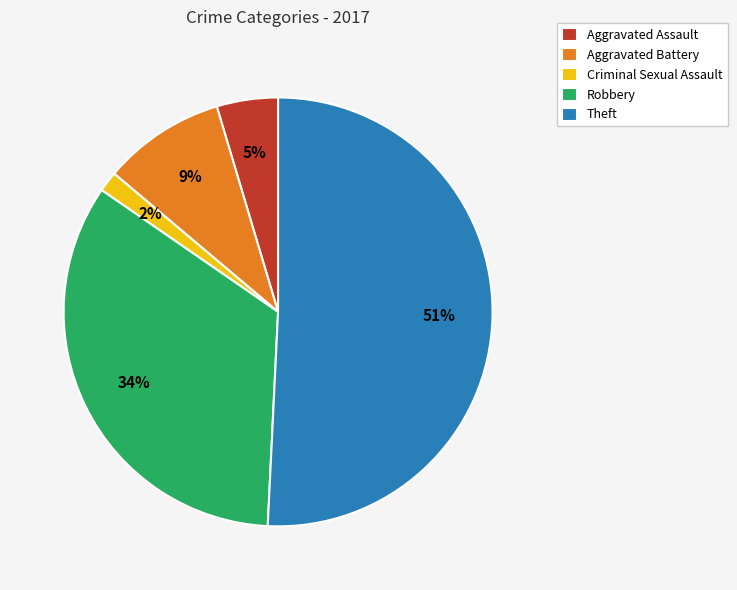

Is there any slice that represents more than half of the pie?

Yes